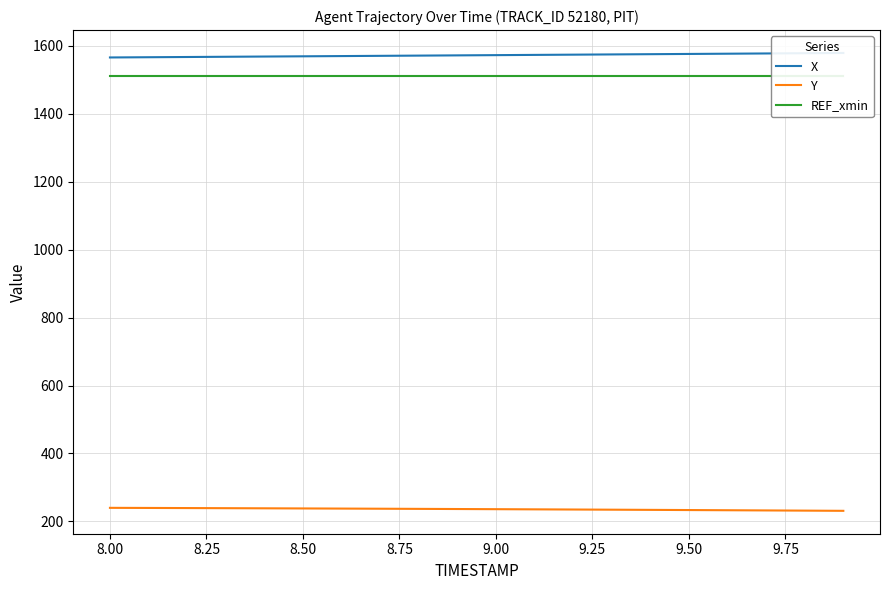

What is the highest value of the Y series?

240.0